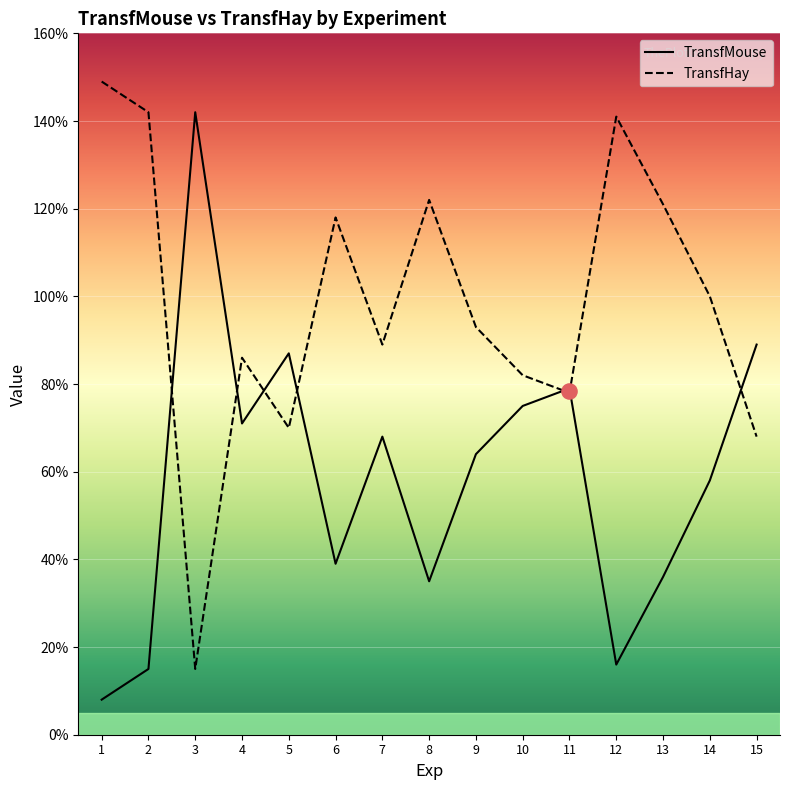

Which series has the widest spread of Y values?

TransfHay